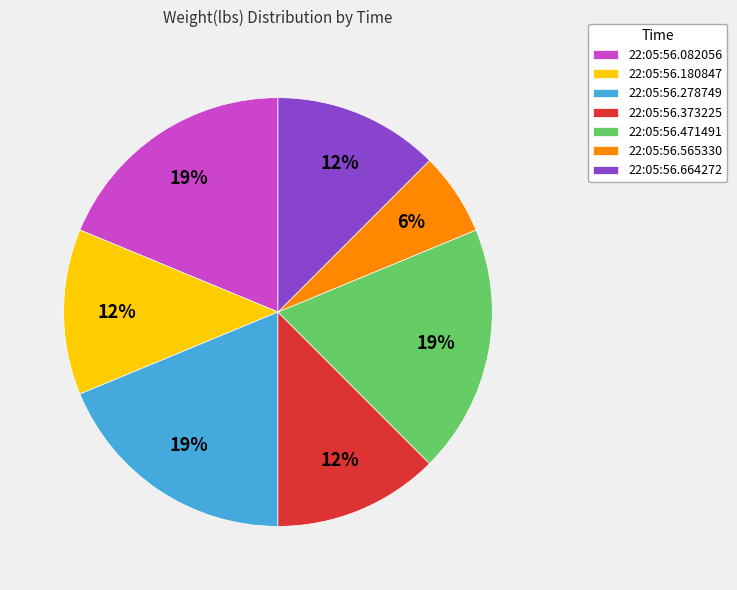

To the nearest percent, what percentage of the pie is 22:05:56.565330?

6%